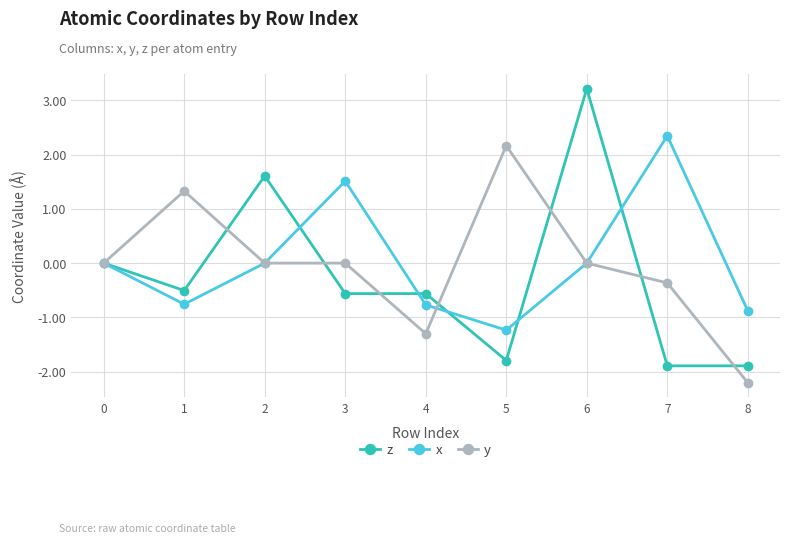

What is the difference between the maximum and minimum values in the y series?

4.4